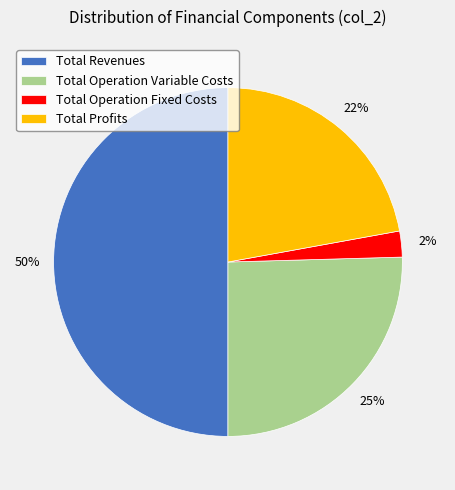

Does Total Operation Fixed Costs represent more than half of the total?

No